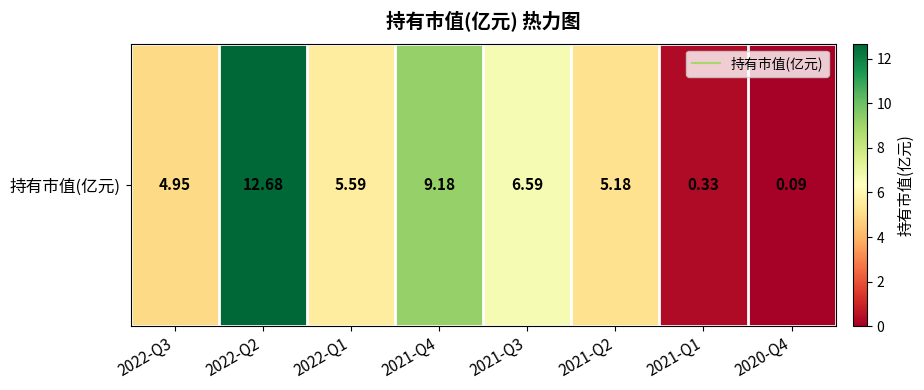

Count the number of values greater than 5.

5